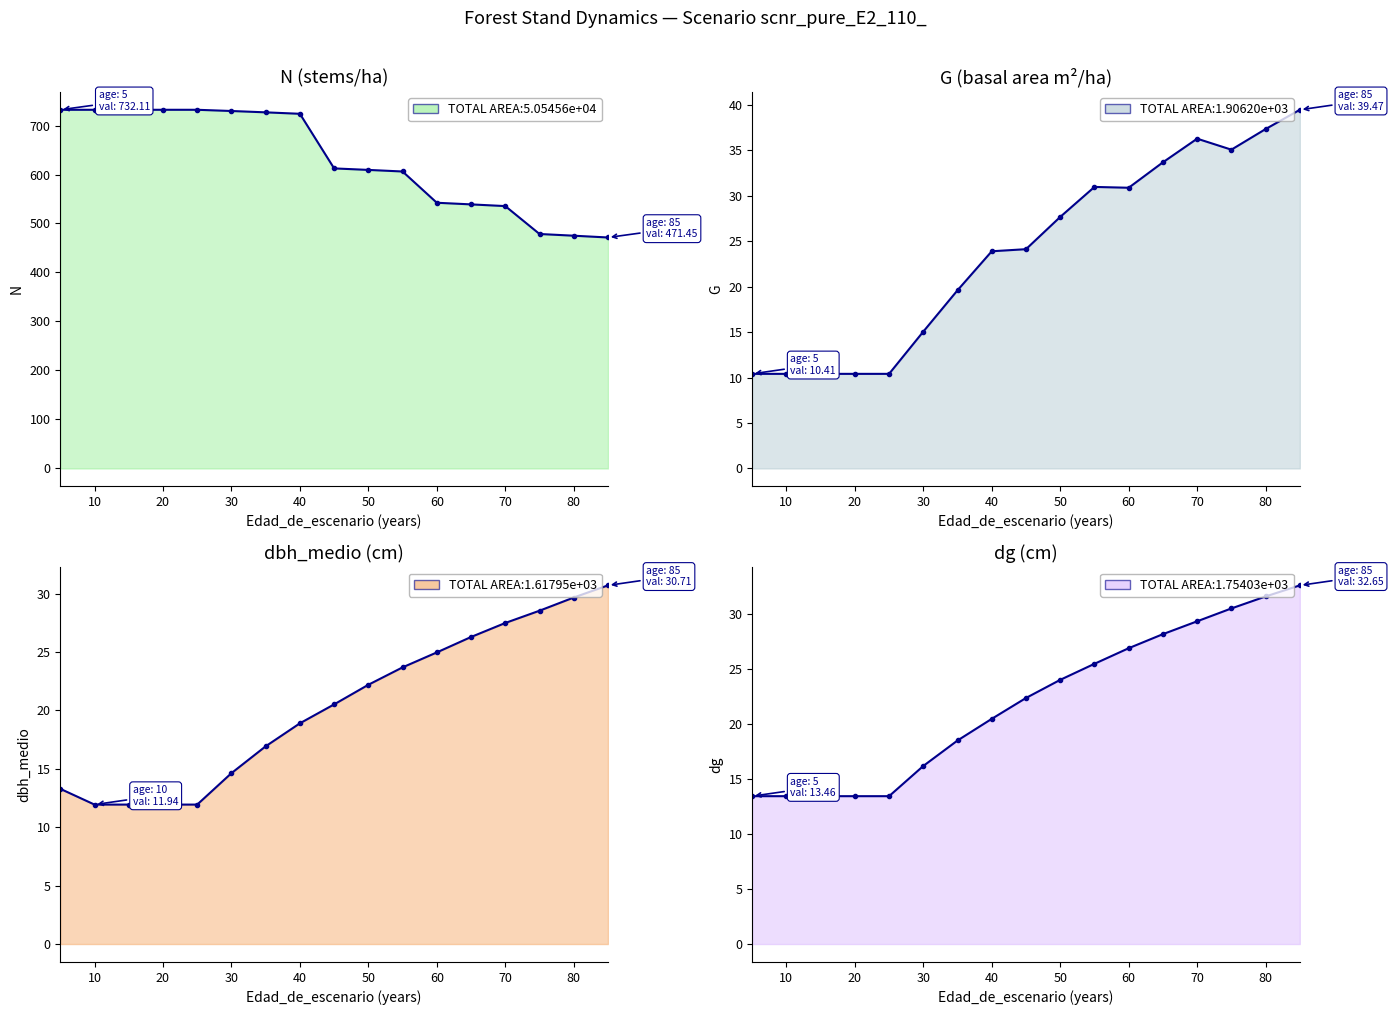

Is it true that dg equals 26.9 at 60?

True